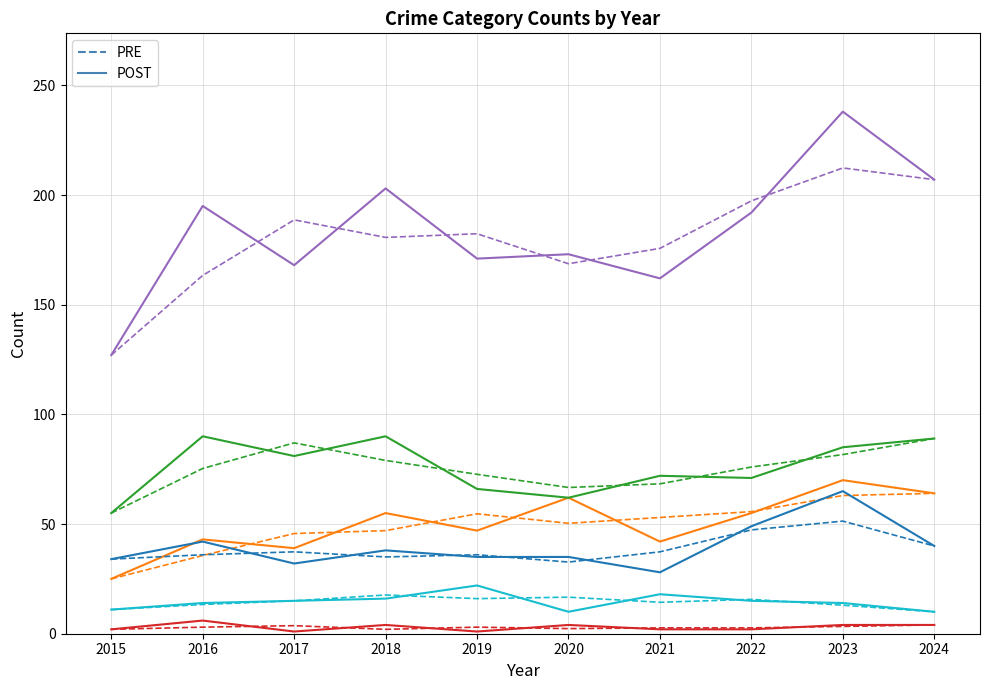

At which category is the sum across all series the highest?

2023